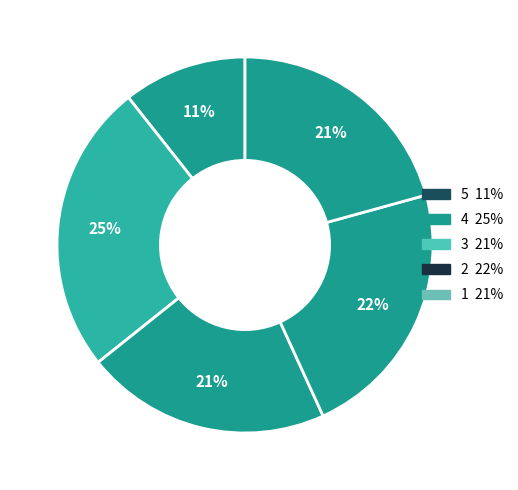

How many segments does this pie chart have?

5